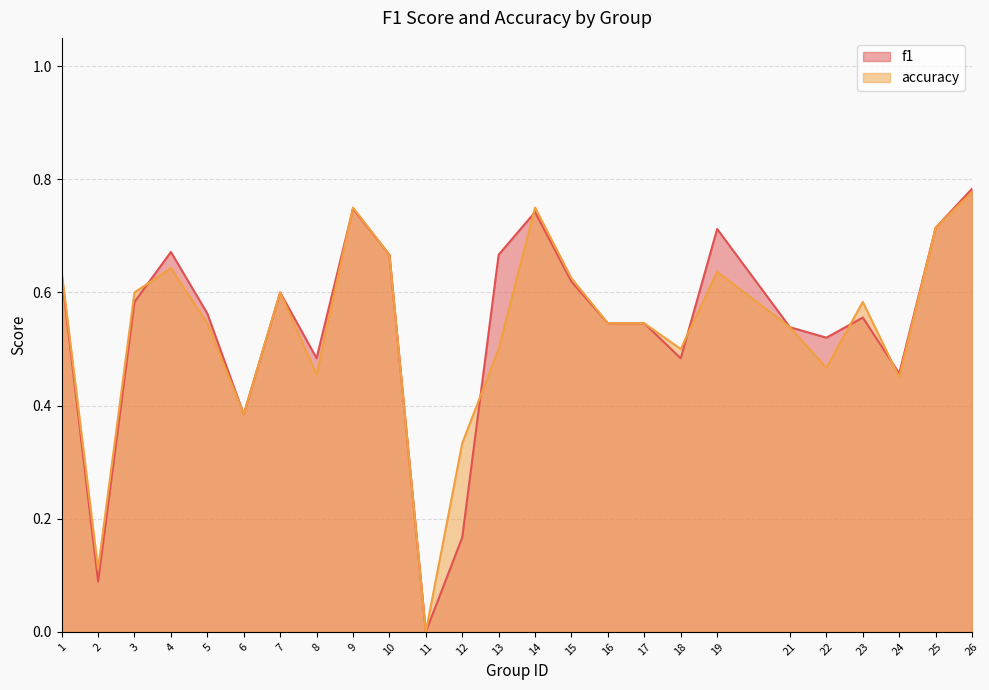

Is the value of f1 at 21 greater than the value of accuracy at 5?

No